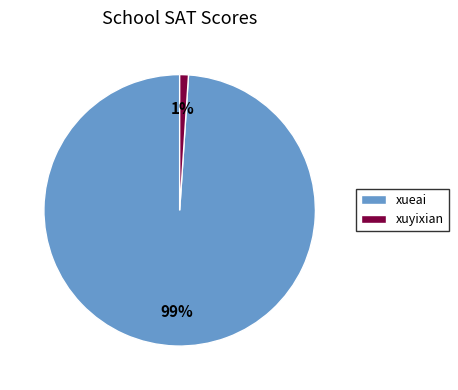

What is the largest slice in the pie chart?

xueai